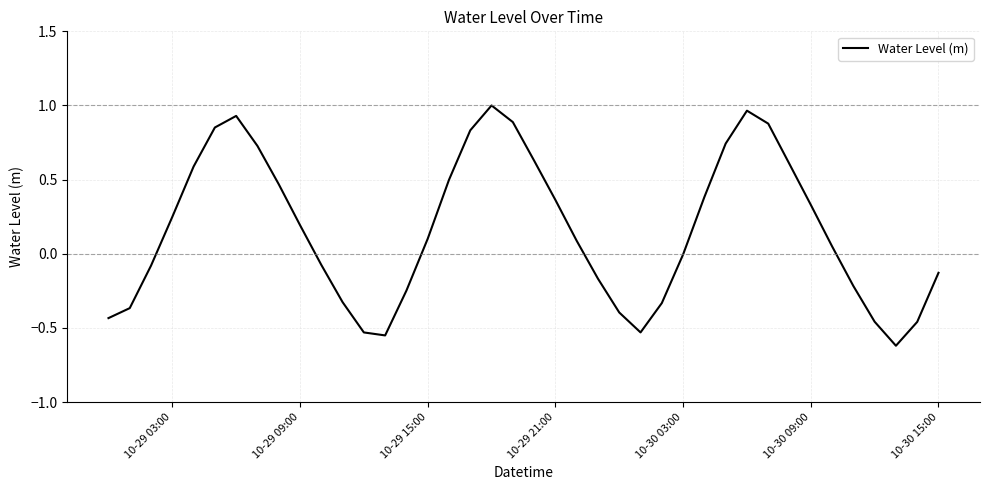

How many lines are shown in the chart?

1